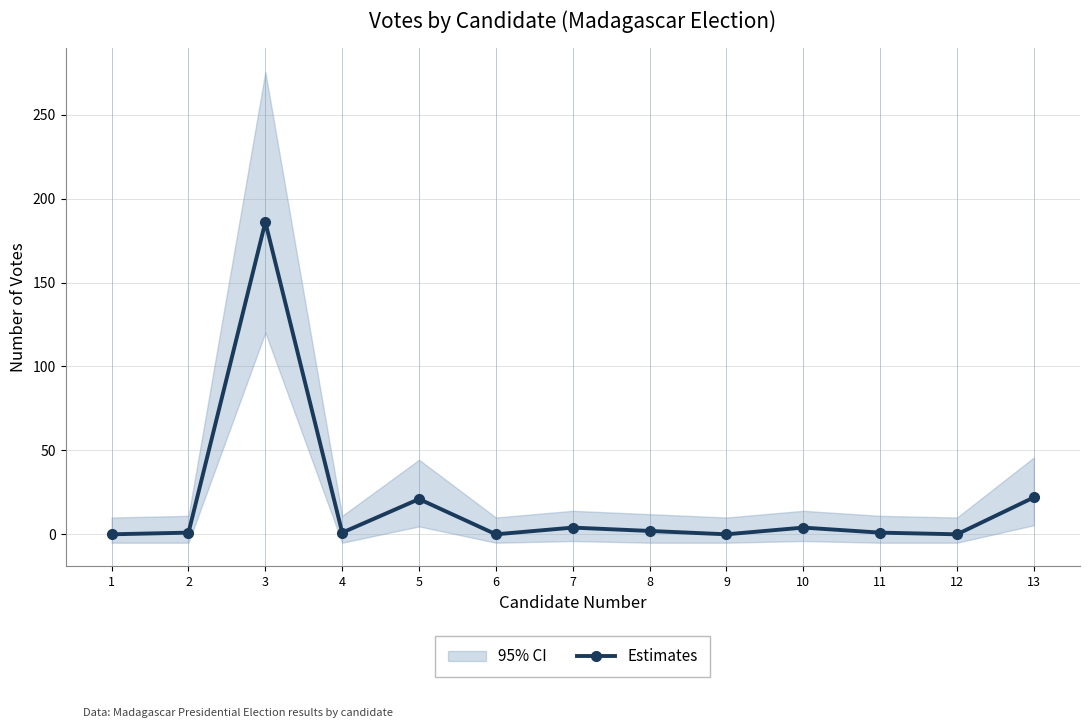

Rank the categories by value from lowest to highest.

1, 6, 9, 12, 2, 4, 11, 8, 7, 10, 5, 13, 3